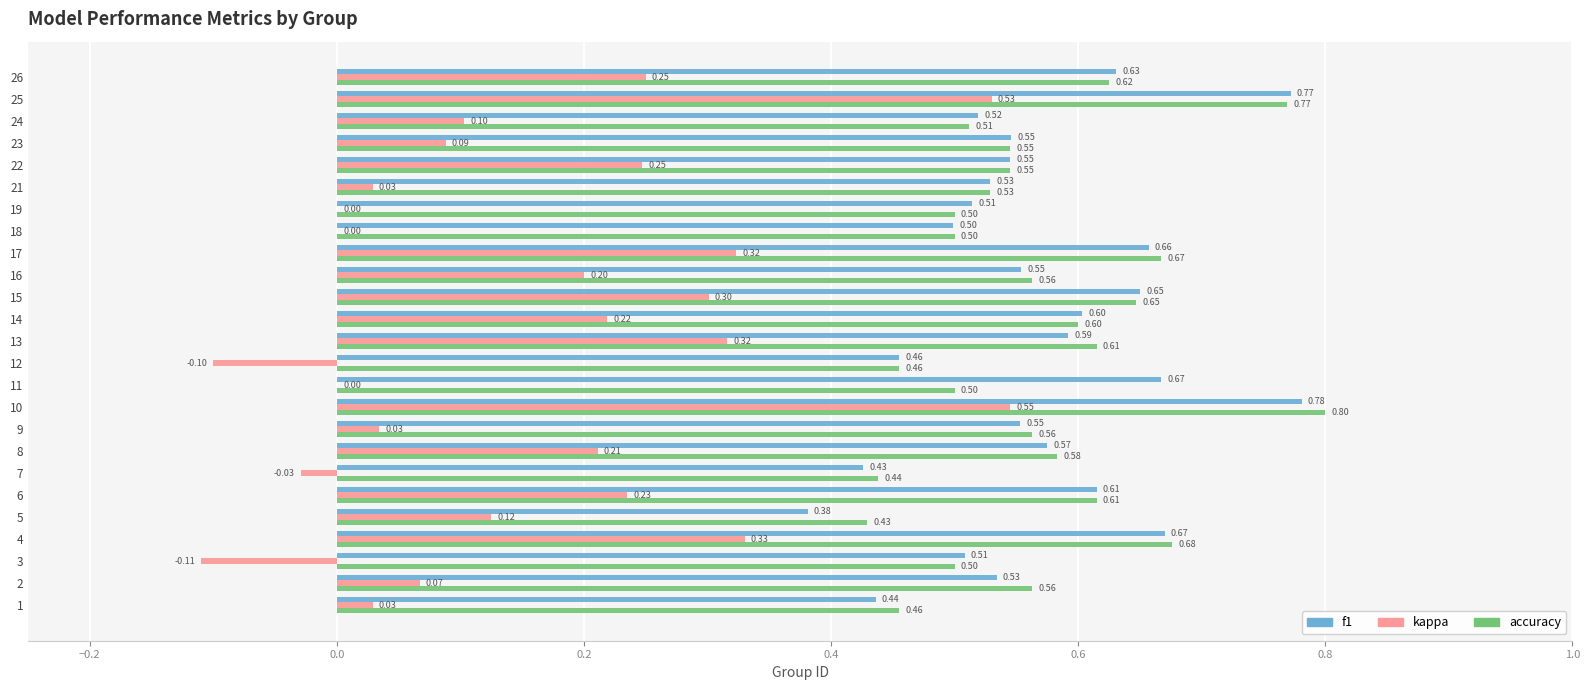

At which label is accuracy closest to 0?

5